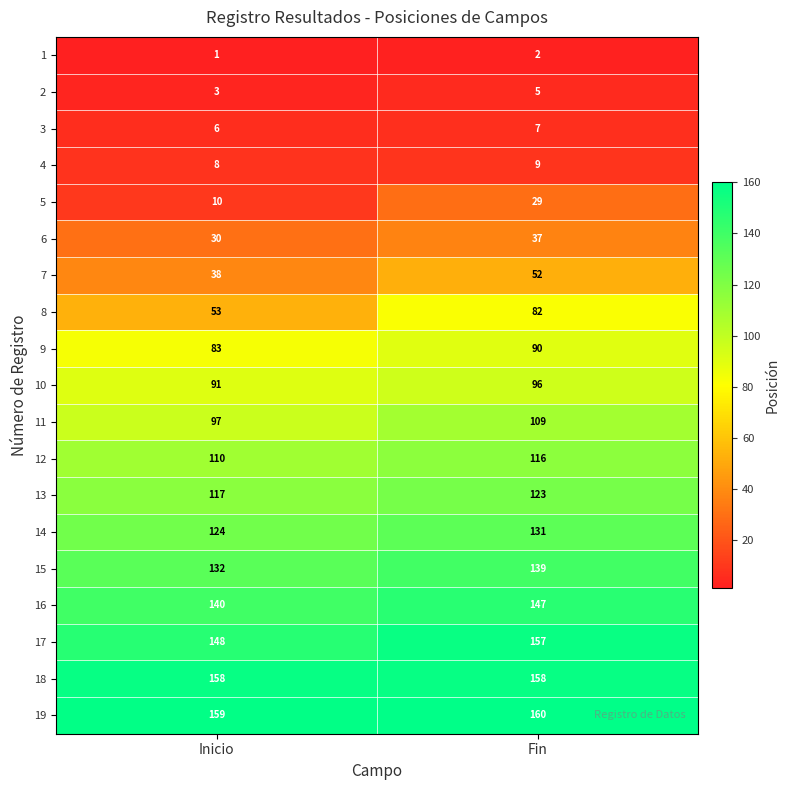

What value does the 6 series have at Inicio?

30